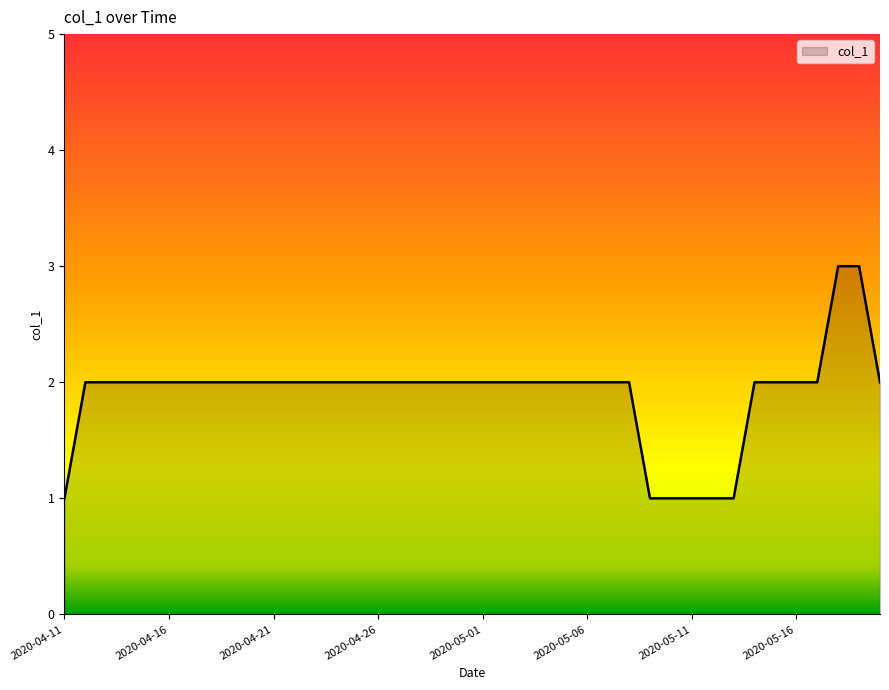

How many categories are shown in the chart?

40